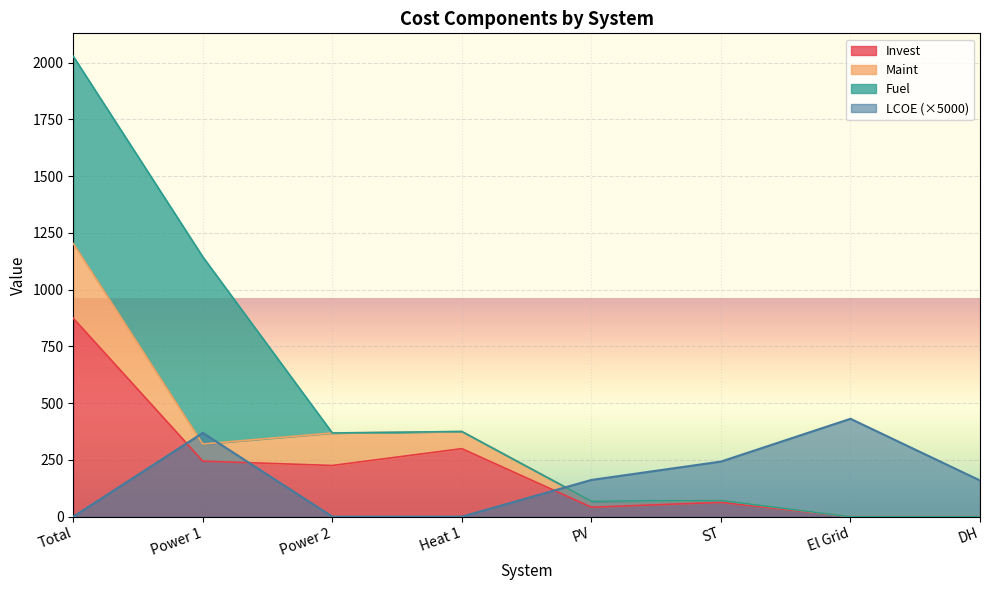

What is the greatest value displayed?

1203.5